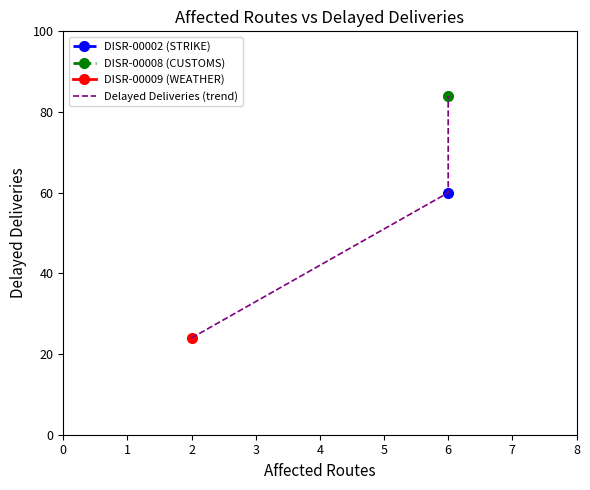

Rank the categories by value from lowest to highest.

0, 1, 2